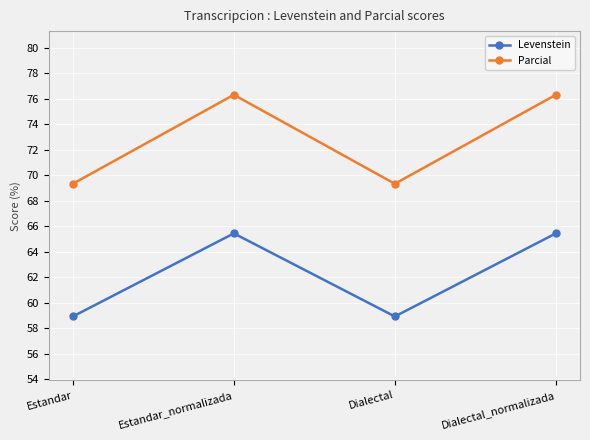

What is the sum of the Parcial values at Dialectal and Dialectal_normalizada?

145.6